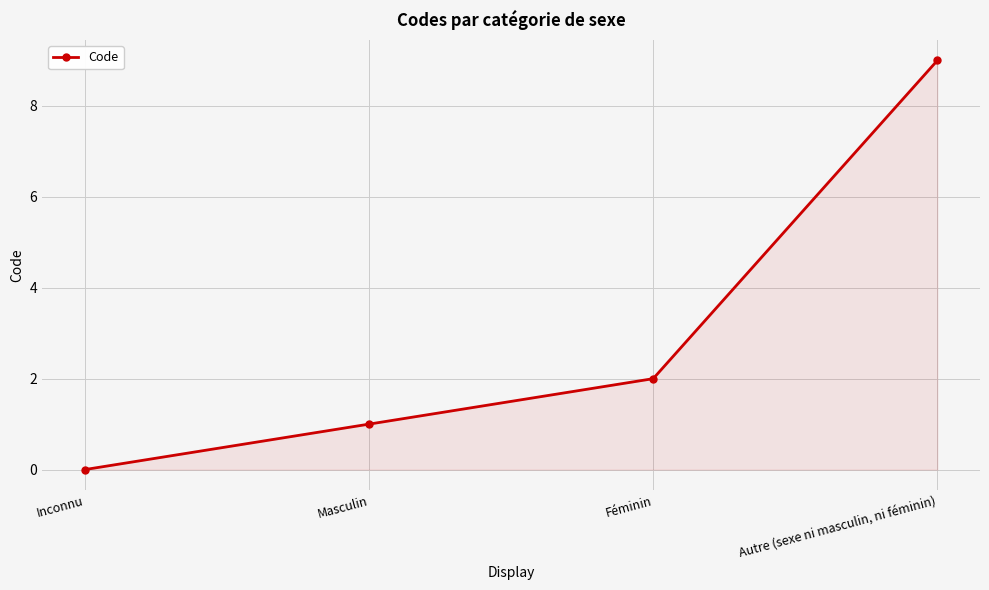

What is the change in value from Féminin to Autre (sexe ni masculin, ni féminin)?

+7